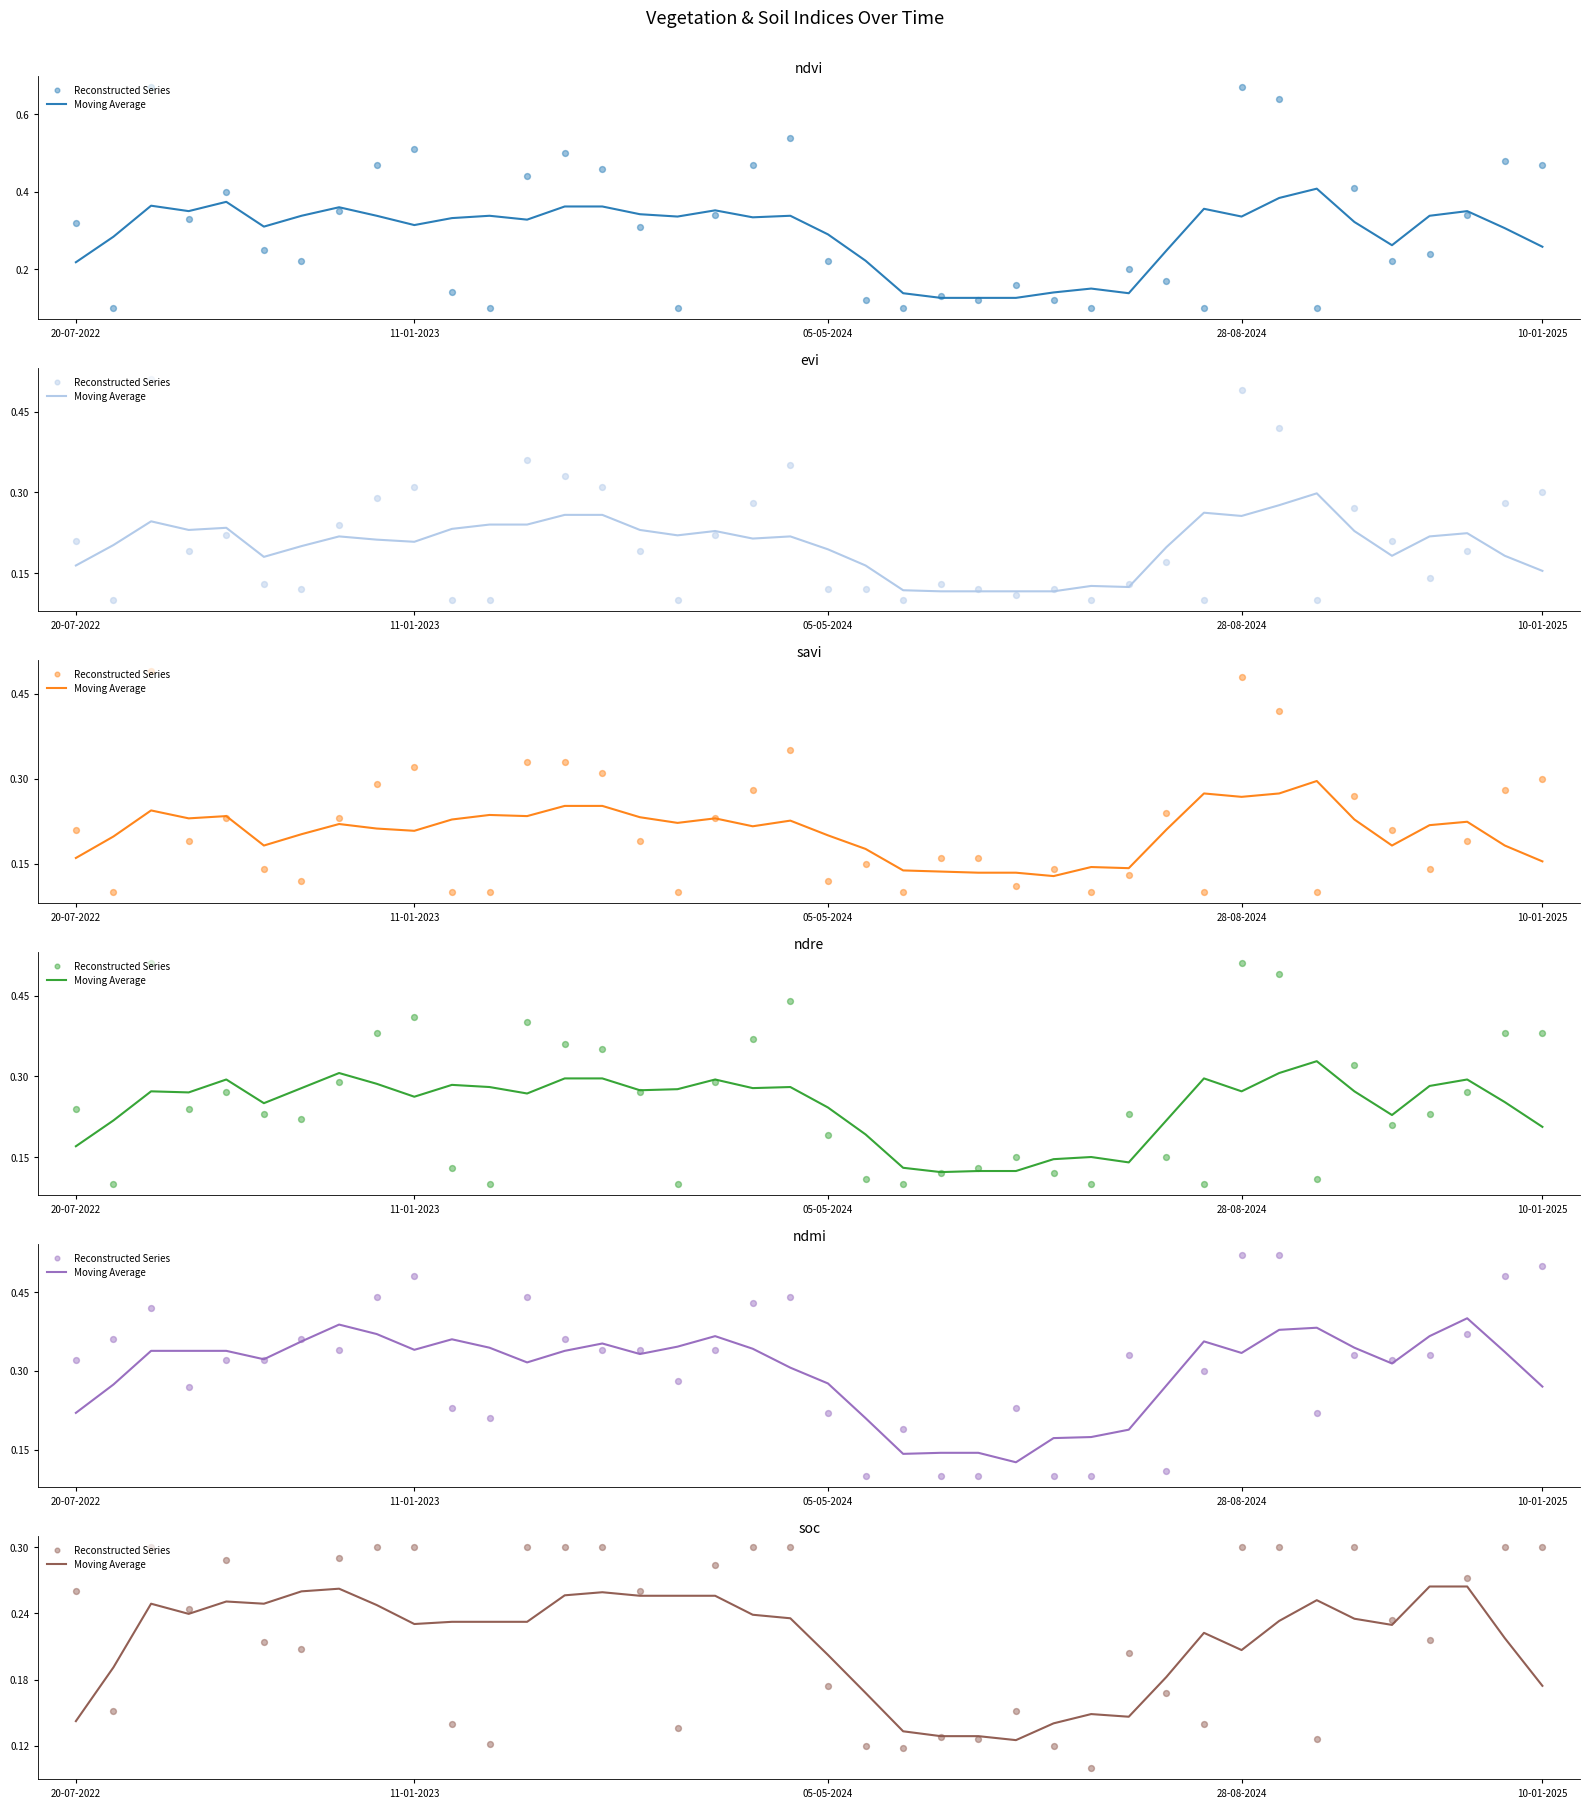

Which series has the widest spread of Y values?

Reconstructed Series